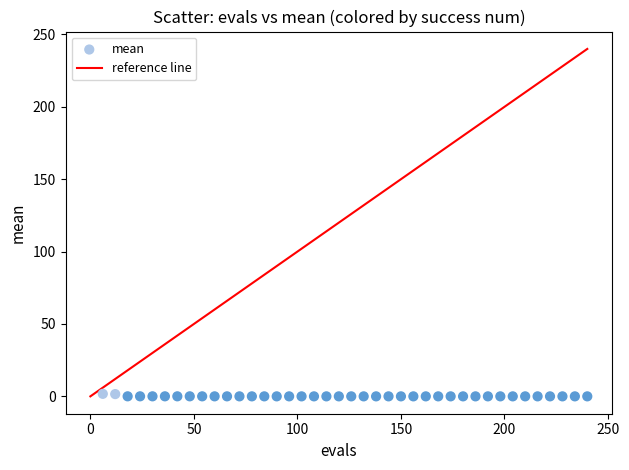

What is the range of X values (max minus min)?

234.0